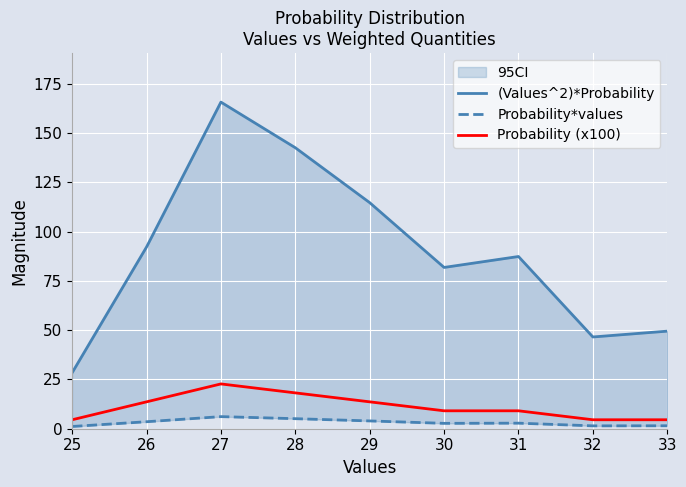

What is the value of the (Values^2)*Probability point at the 4th from the left?

142.5